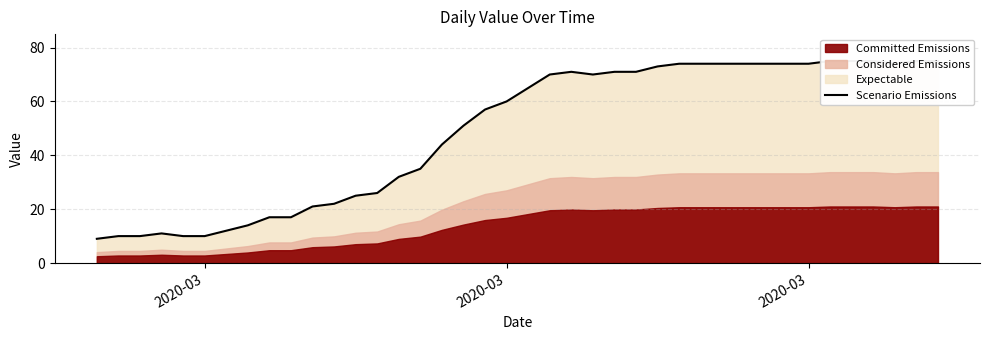

How many interior local valleys (lower than both neighbors) does the data have?

2